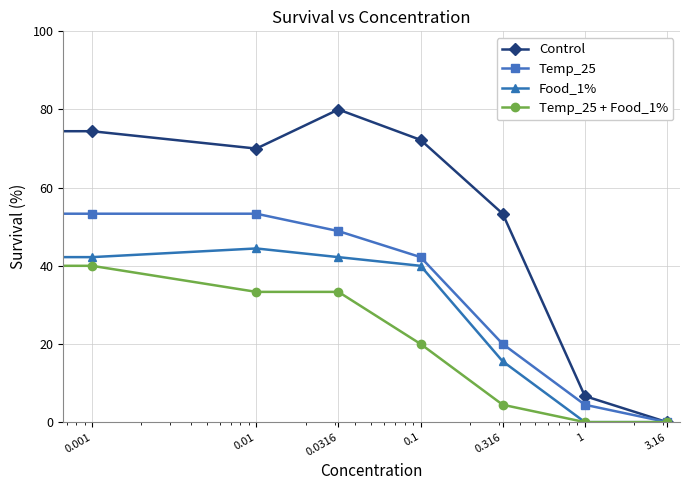

What is the difference between the maximum and minimum values in the Food_1% series?

64.4